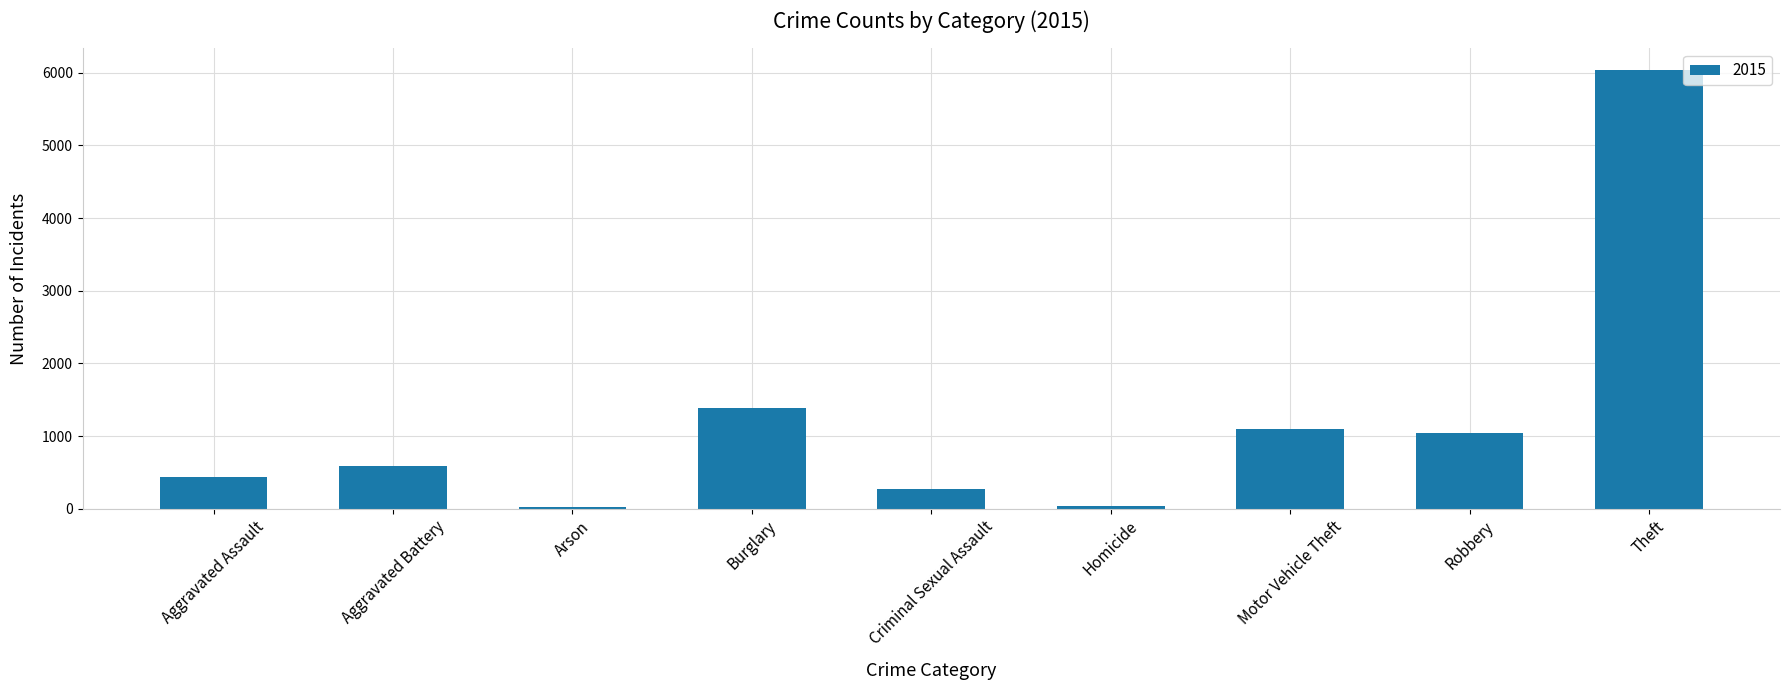

Where is the data nearest to the value 3029?

Burglary